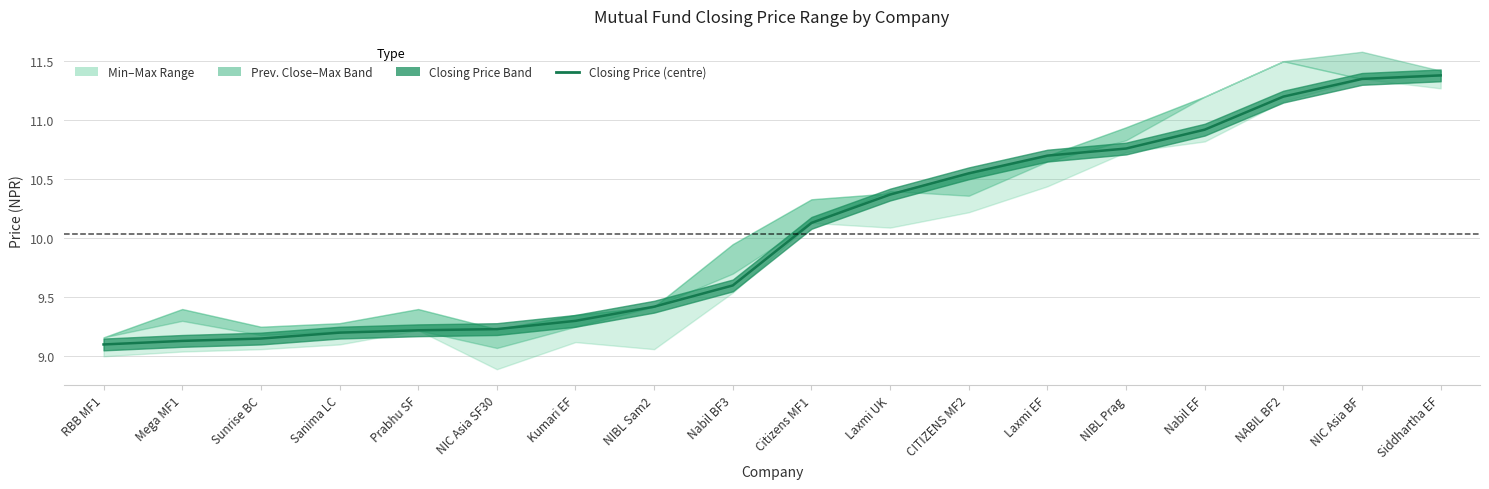

What is the label of the 8th point from the right?

Laxmi UK